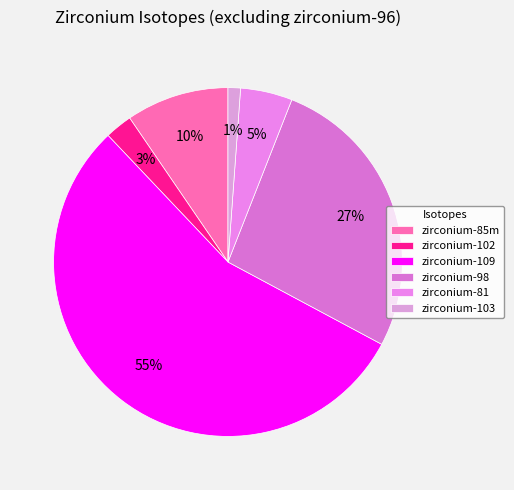

Count the number of slices in the pie.

6